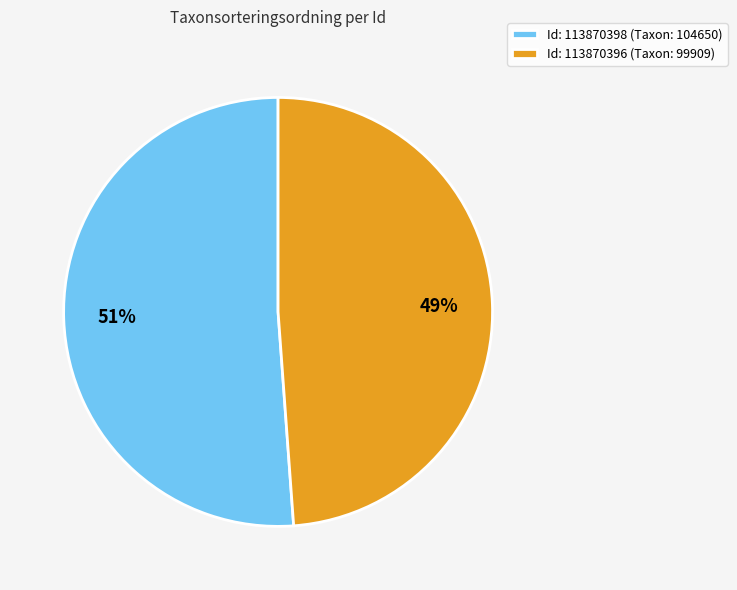

Combined, do Id: 113870396 (Taxon: 99909) and Id: 113870398 (Taxon: 104650) account for over 50%?

Yes